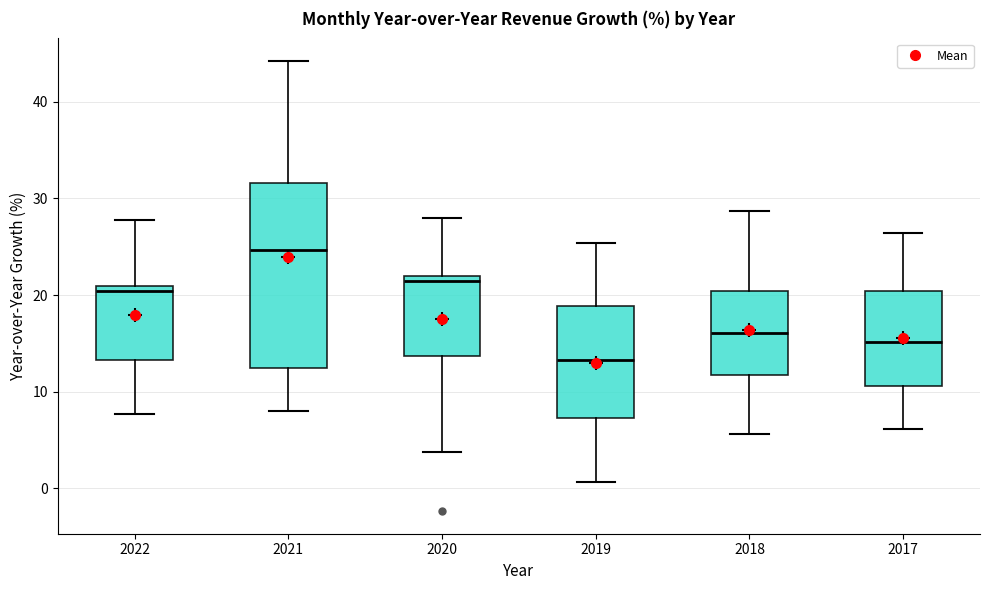

Reading left to right, read every box against the y-axis: the position of its median line, the range the box covers, and the ends of its whiskers. The values are not printed on the chart, so give them approximately, as read against the axis.

2022: median 20, box 13 to 21, whiskers 8 to 28
2021: median 25, box 13 to 32, whiskers 8 to 44
2020: median 22 (just below the box's upper edge), box 14 to 22, whiskers 4 to 28
2019: median 13, box 7 to 19, whiskers 1 to 25
2018: median 16, box 12 to 20, whiskers 6 to 29
2017: median 15, box 11 to 20, whiskers 6 to 26